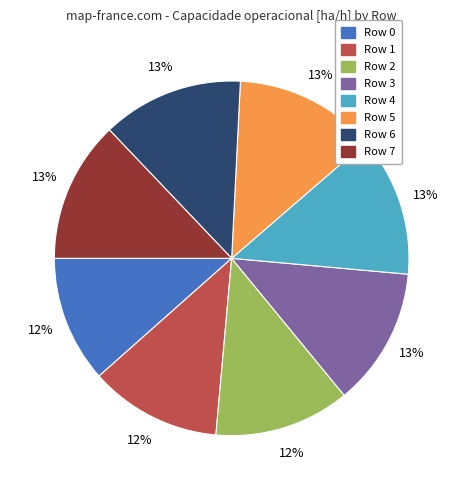

Is there a majority slice in this chart?

No